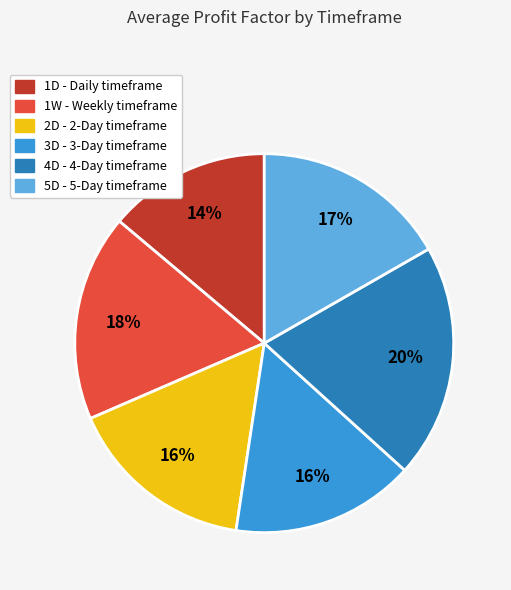

Between 4D and 1W, which is larger?

4D